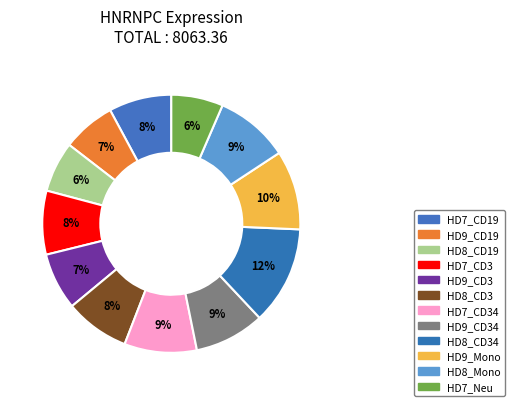

How many segments does this pie chart have?

12